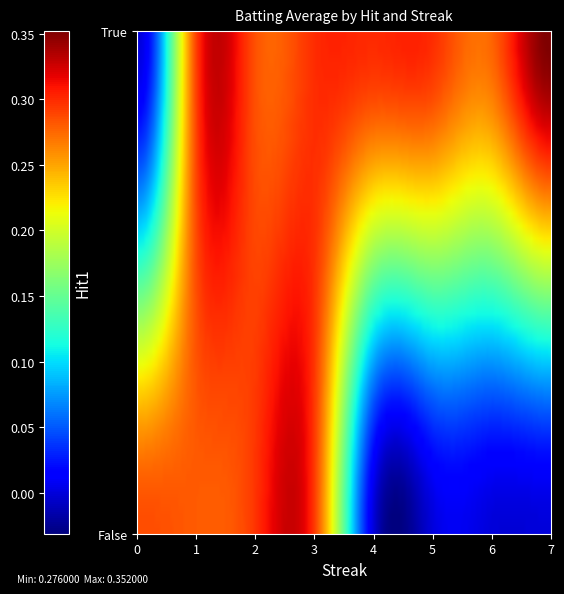

How many data points does each series have?

16